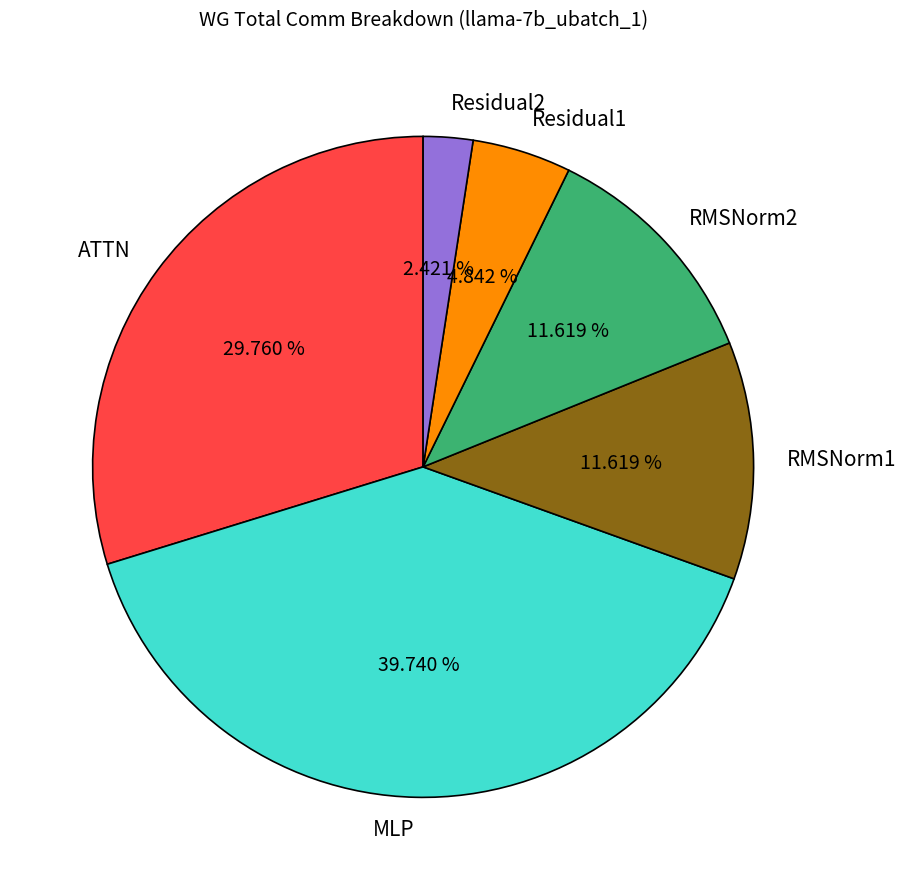

Does any single category account for the majority?

No